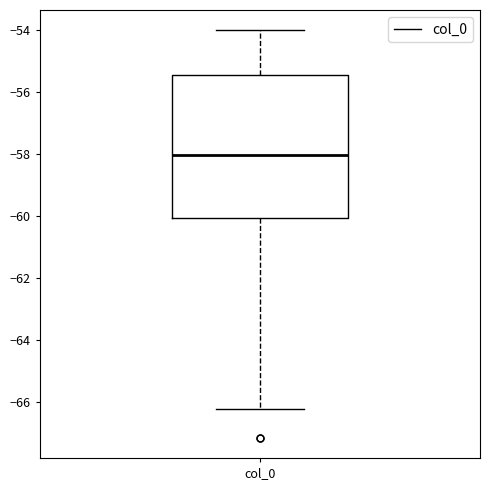

Transcribe this box plot: give where the median line is, the range the box spans, and where the two whiskers end, as read against the y-axis. The values are not printed on the chart, so give them approximately, as read against the axis.

median -58.0, box -60.0 to -55.4, whiskers -66.2 to -54.0